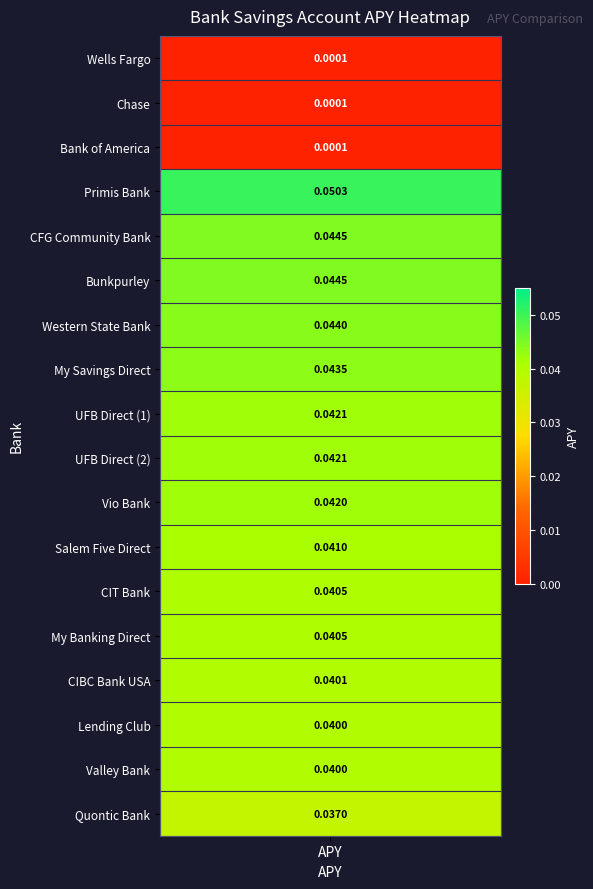

What is the difference between the maximum and second lowest values?

0.1